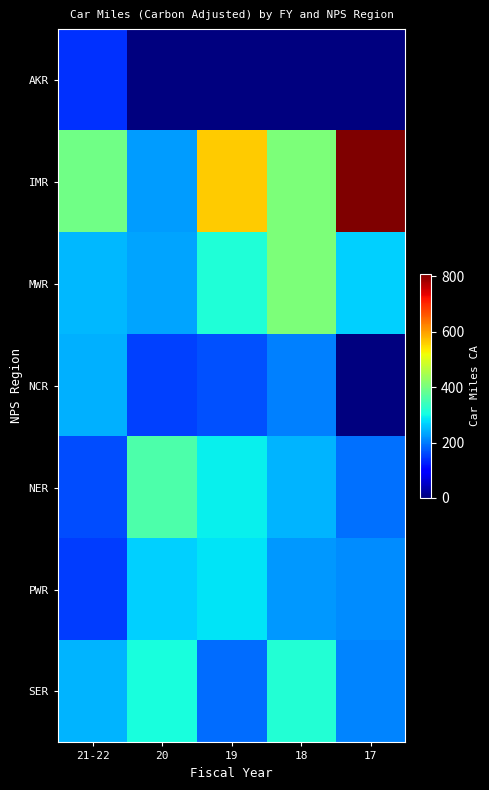

Count the number of data series in this chart.

7